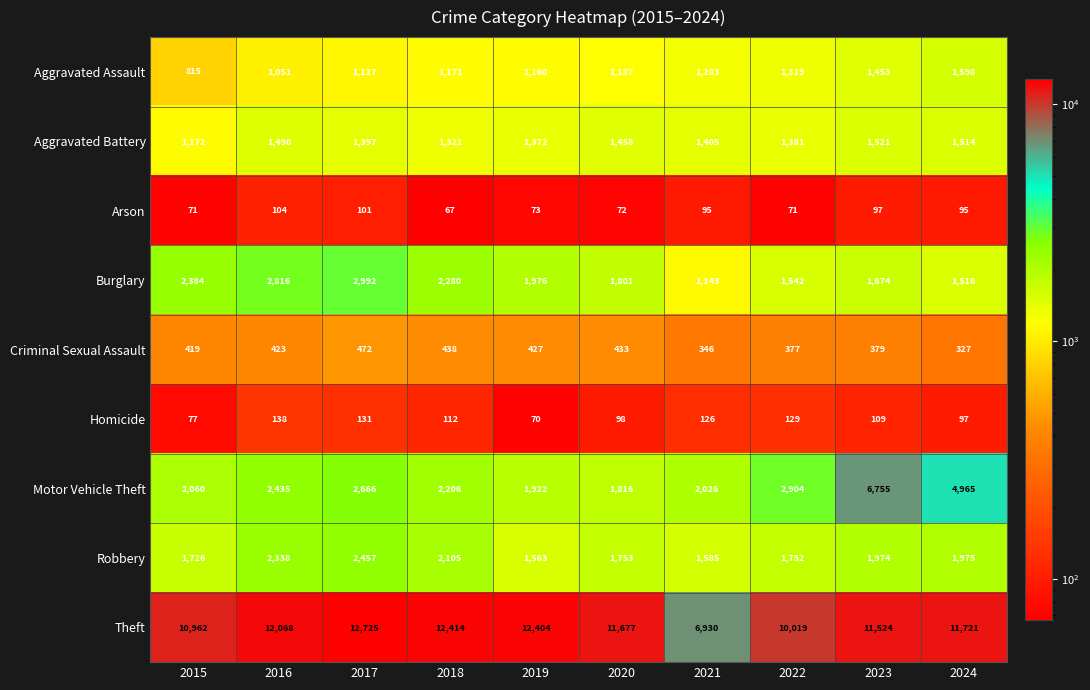

Where does the Homicide series first go above 112?

2016